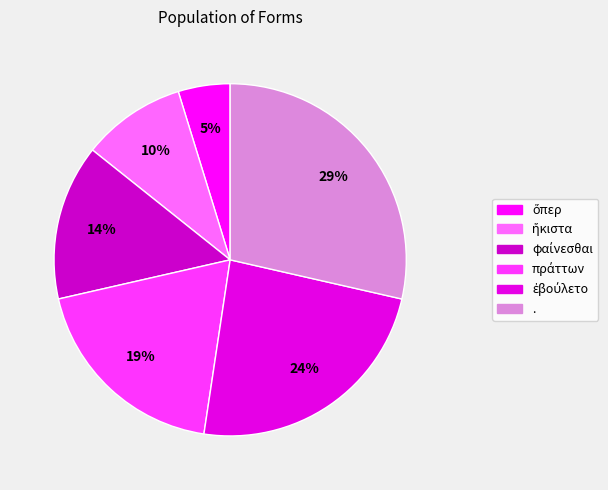

To the nearest percent, what portion does . represent?

29%